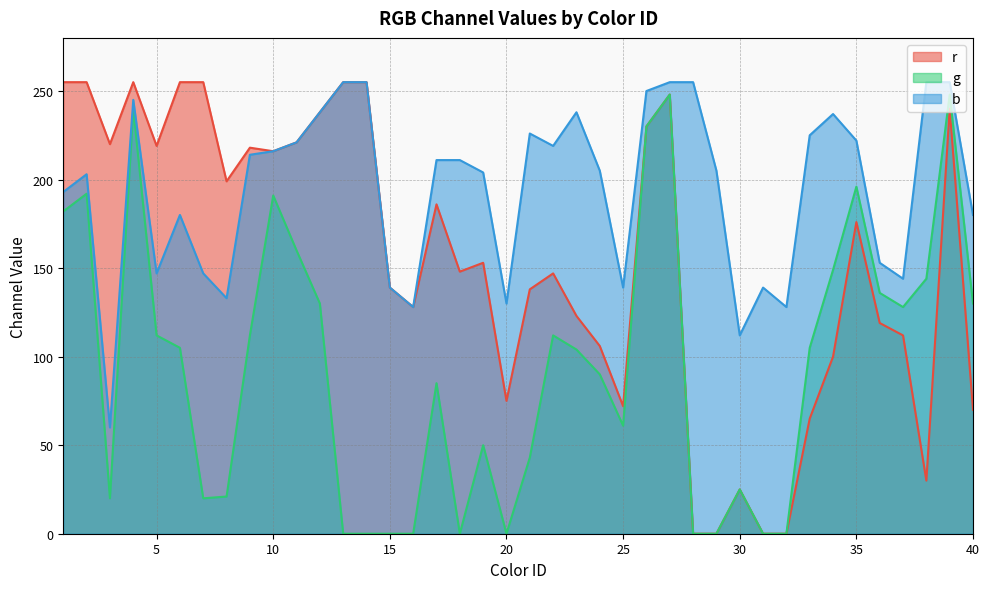

Rank the series at 18 from lowest to highest value.

g, r, b